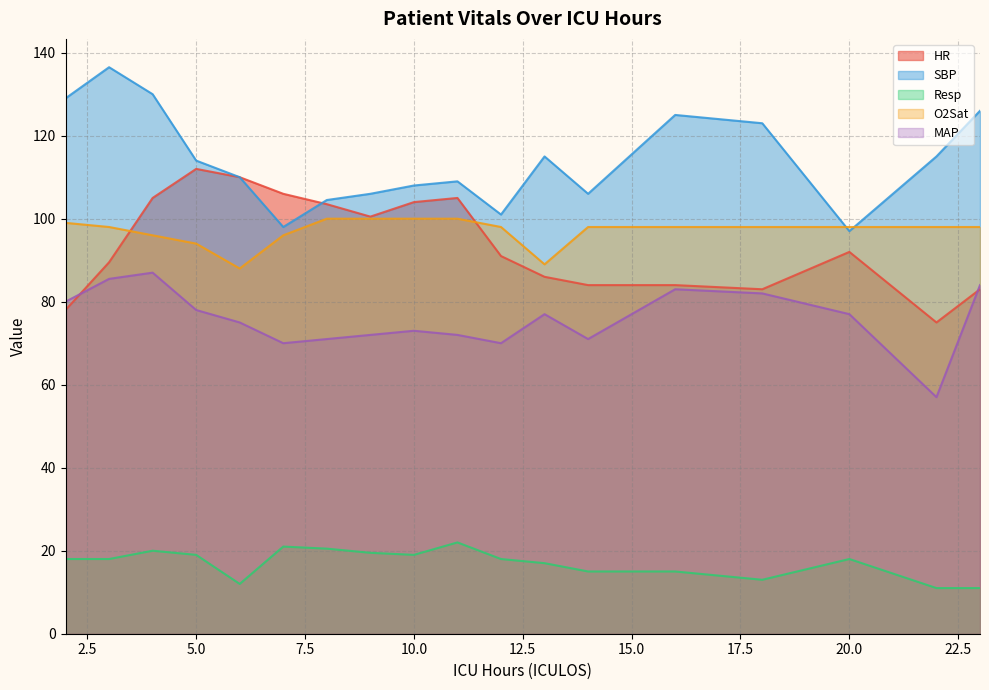

The value of Resp at 16 is 22.2. True or false?

False